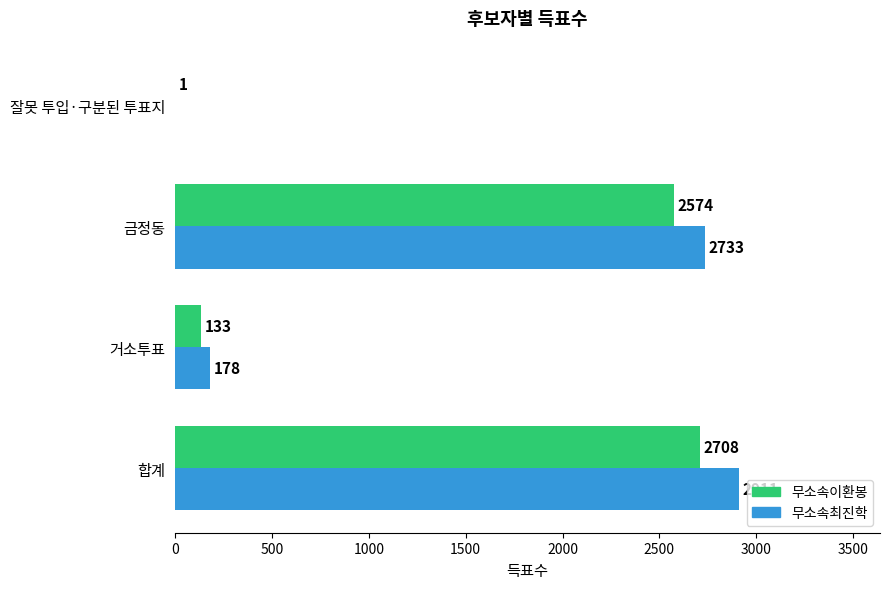

True or false: 무소속최진학 has a value of 0 at 잘못 투입·구분된 투표지.

True